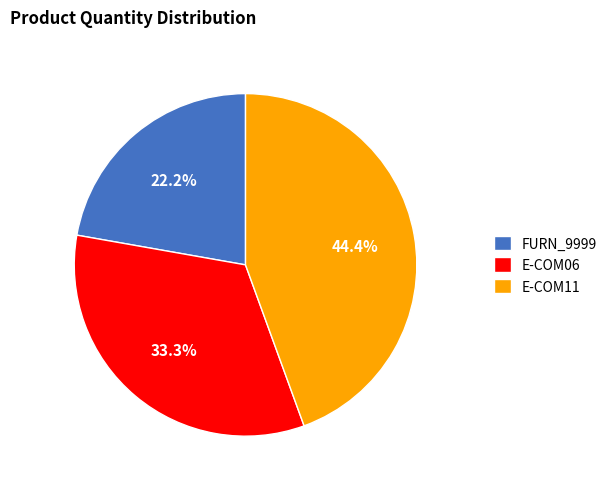

Which slice is the smallest?

FURN_9999